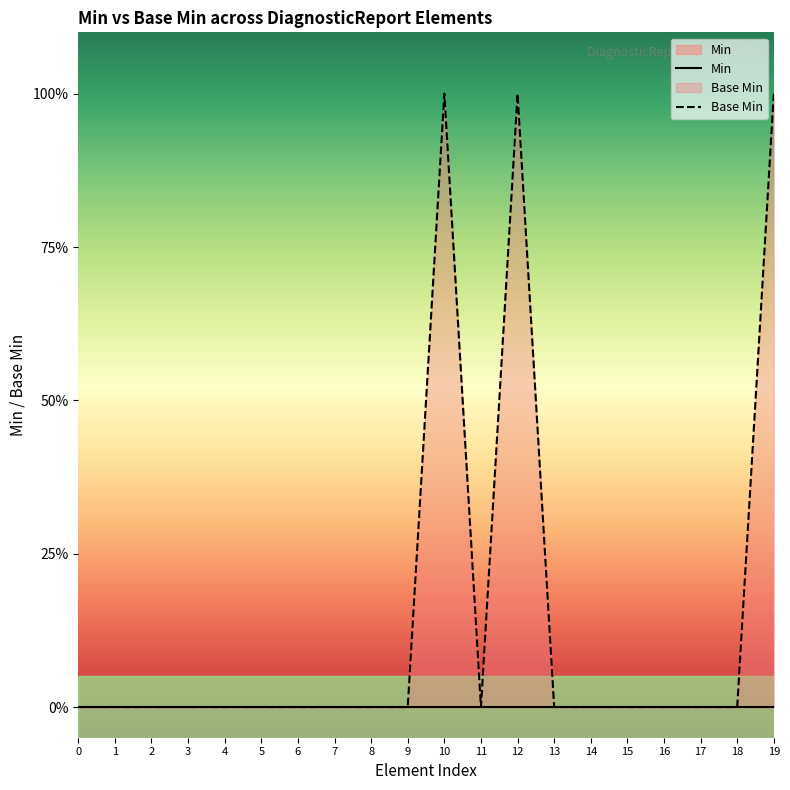

Which series changed the most between 0 and 1?

Min